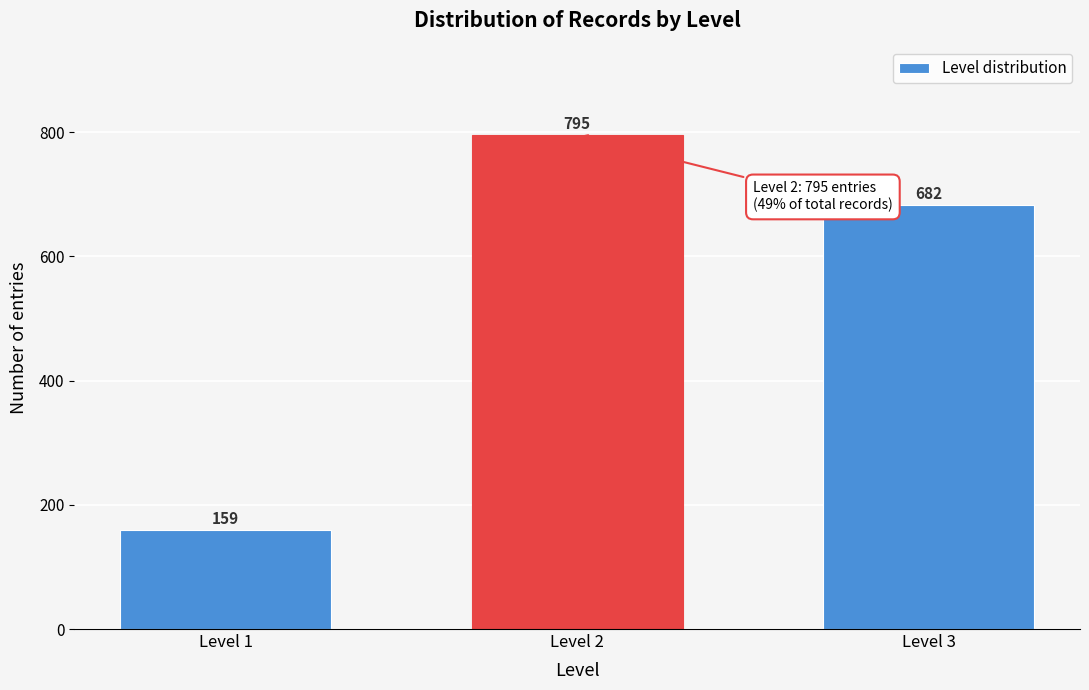

Reading left to right, extract all data points from this chart.

159	795	682